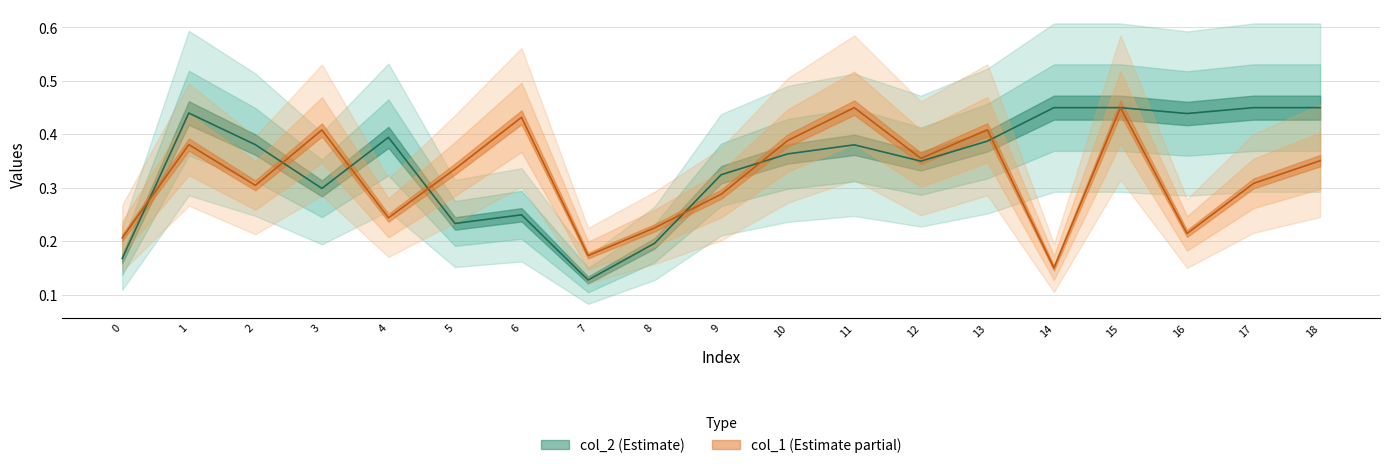

How many times do col_2 and col_1 cross each other?

7